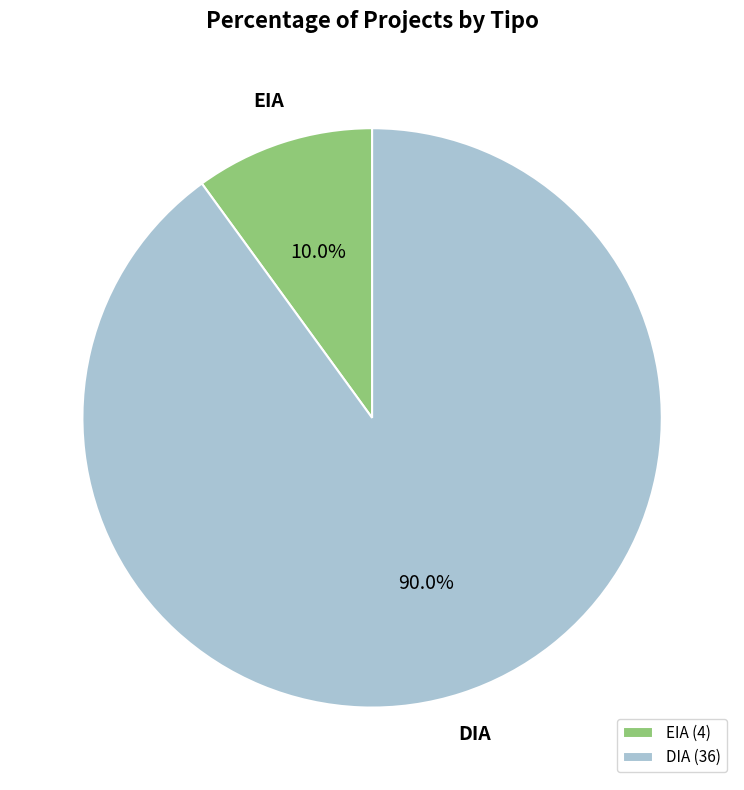

How many segments does this pie chart have?

2